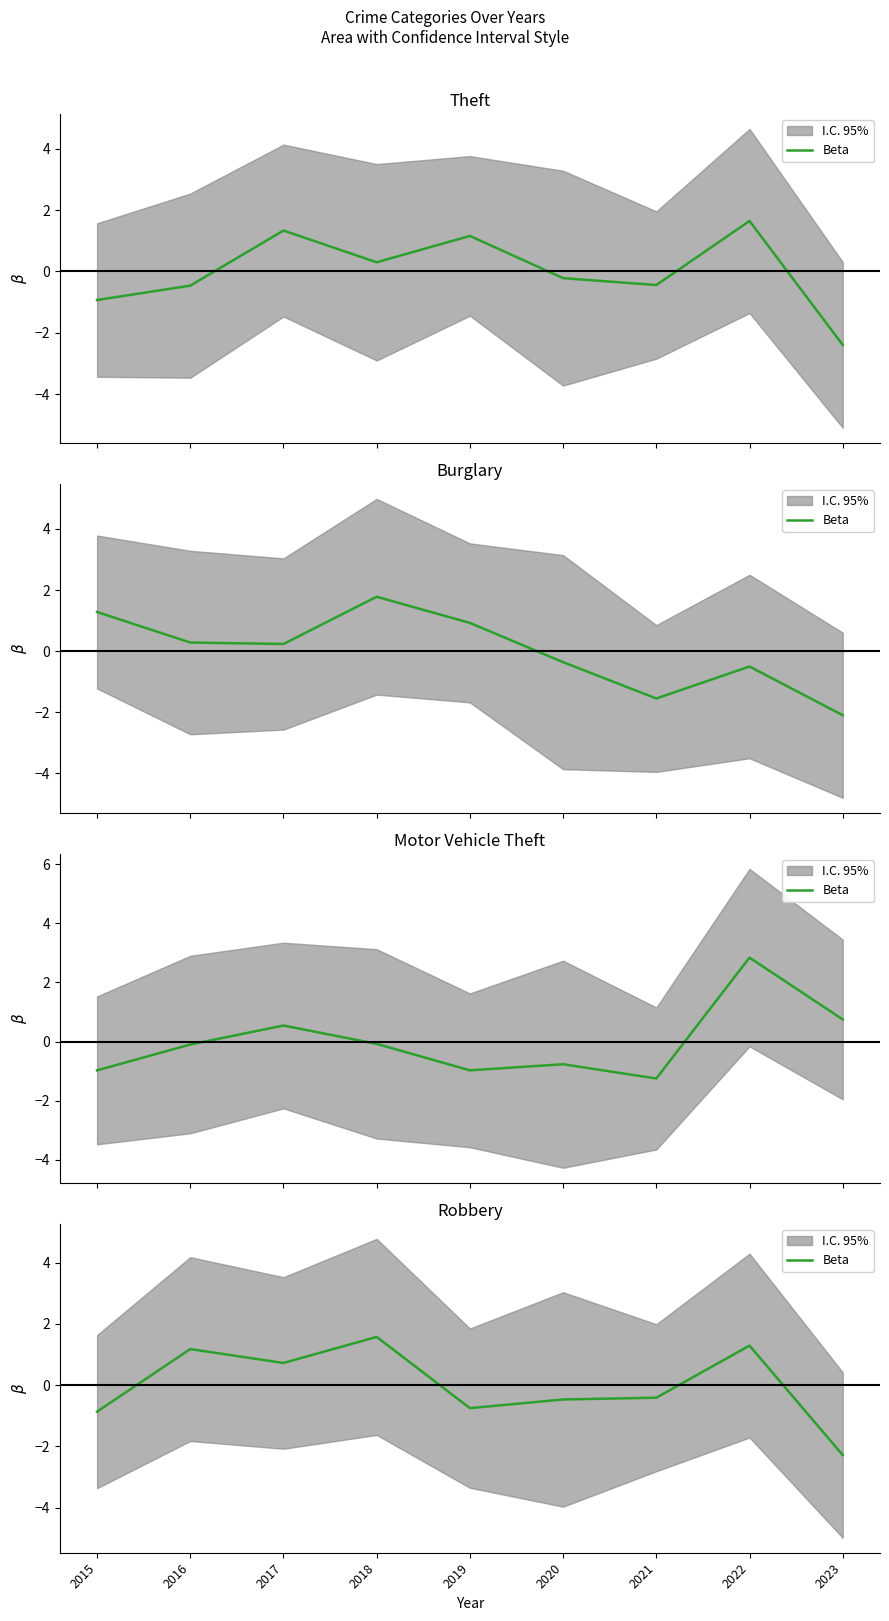

How many values exceed 0?

4